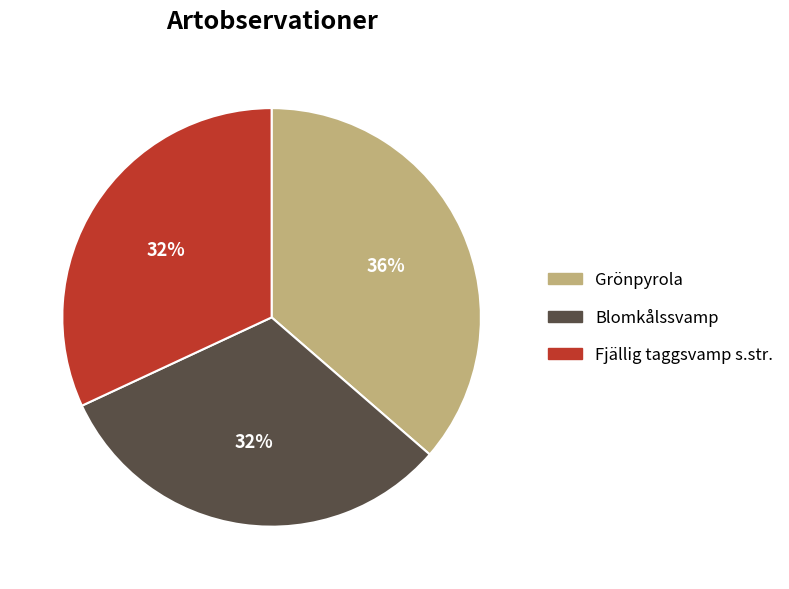

Which category has the biggest portion of the pie?

Grönpyrola